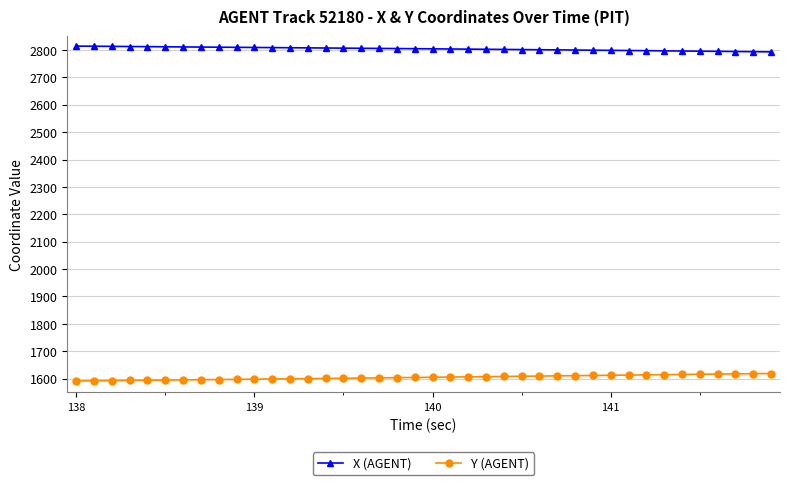

List the series in order of their overall mean, lowest first.

Y (AGENT), X (AGENT)